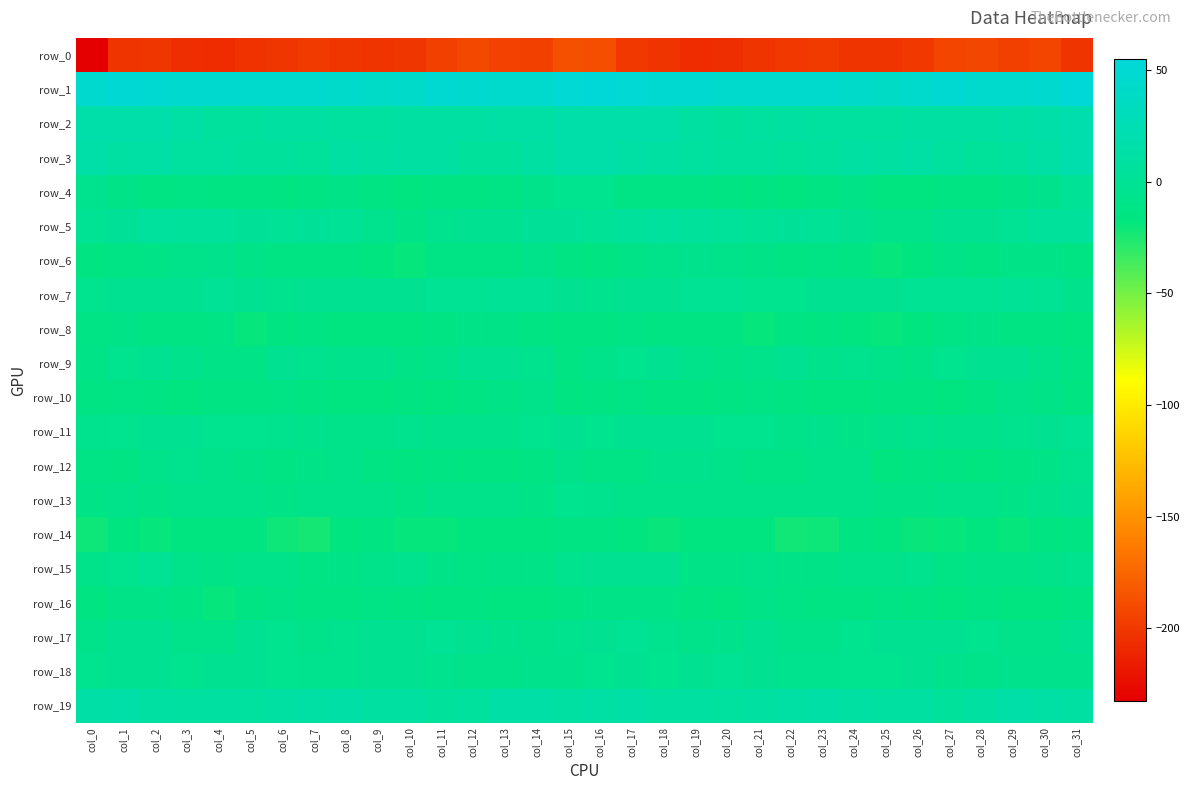

Between col_5 and col_20, which series saw the biggest shift?

row_16